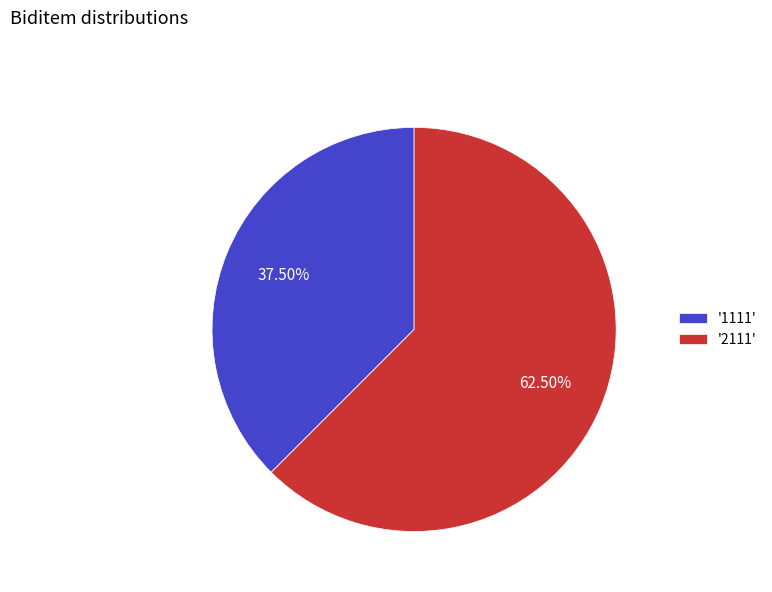

Which category has the biggest portion of the pie?

'2111'